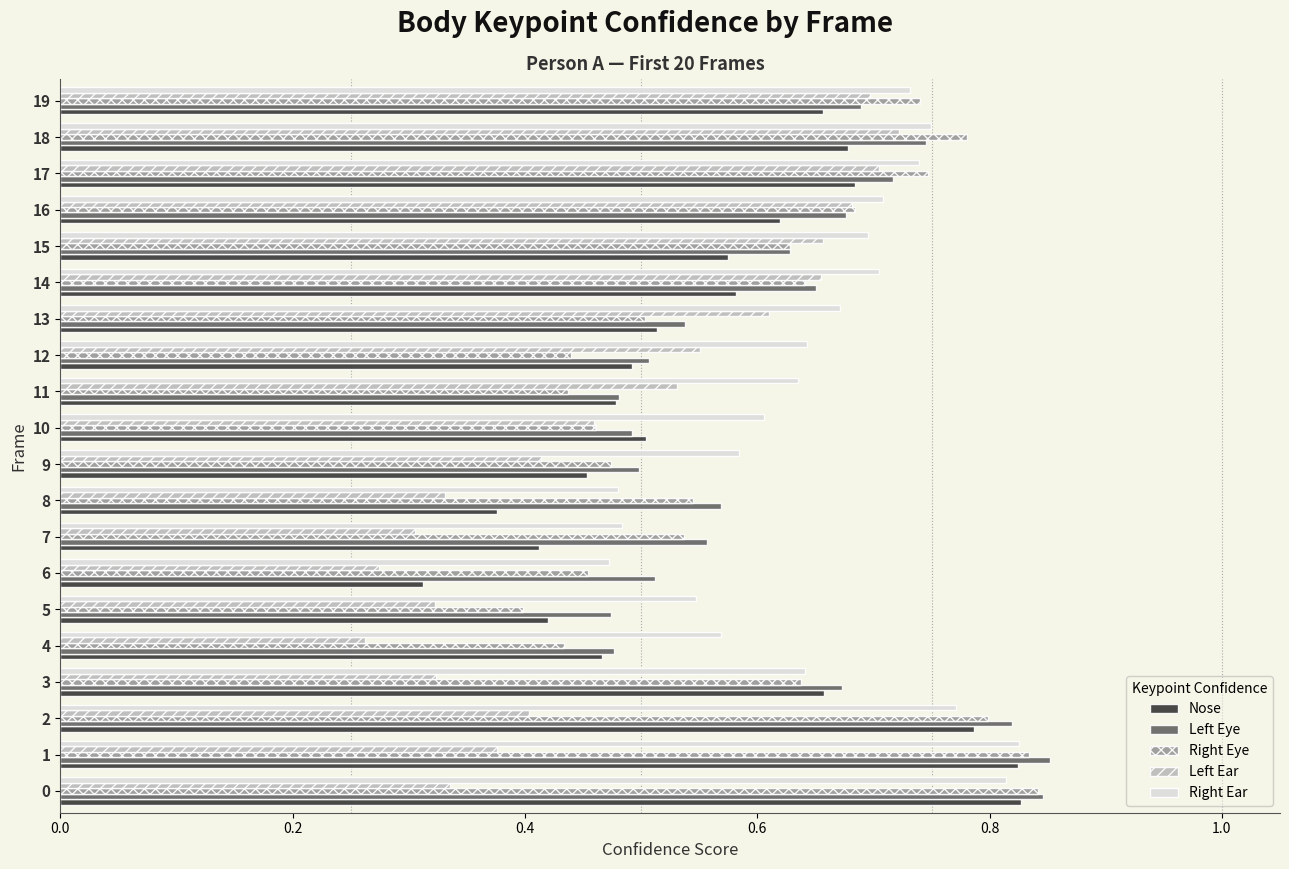

Is it true that Right Ear equals 0.7 at 14?

True